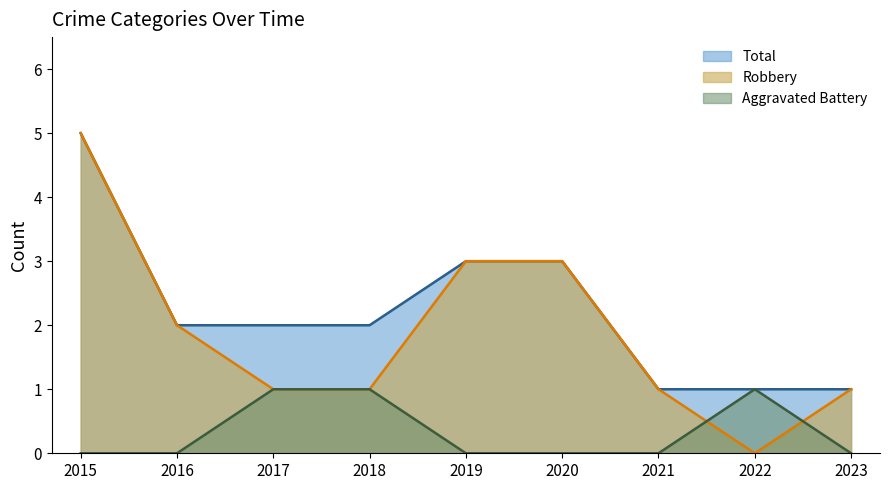

List the labels in order of Aggravated Battery value, smallest first.

2015, 2016, 2019, 2020, 2021, 2023, 2017, 2018, 2022